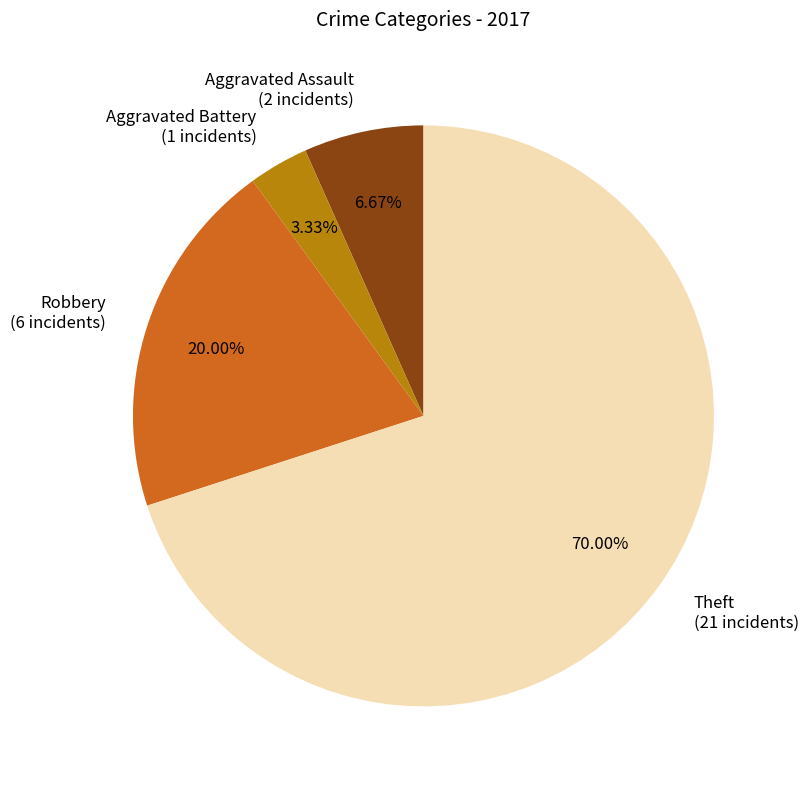

Combined, what portion of the pie is Aggravated Assault and Aggravated Battery?

10.0%